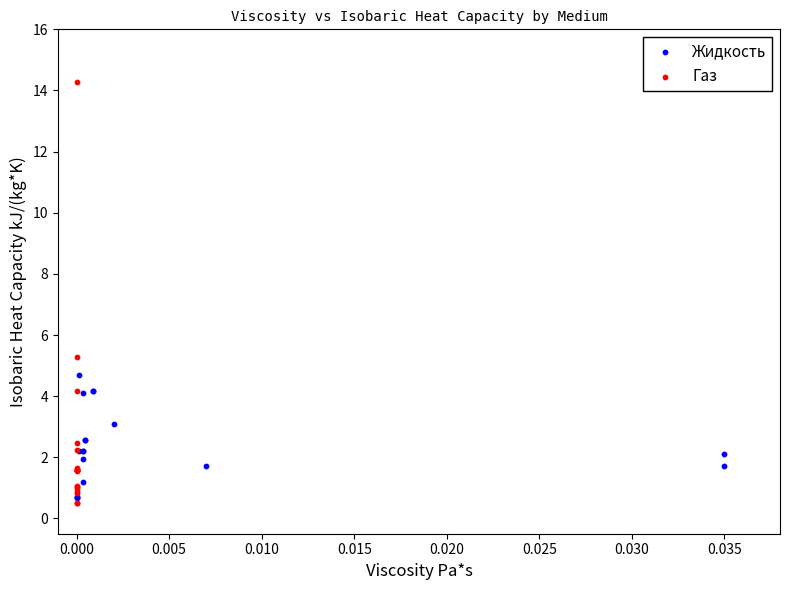

Which series reaches the maximum Y coordinate?

Газ